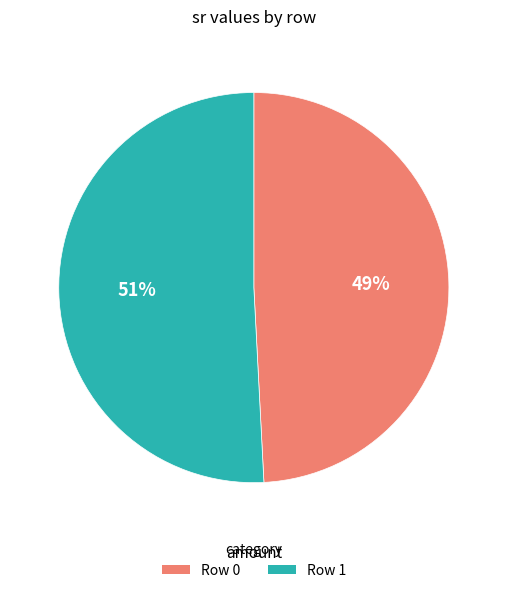

What is the smallest slice in the pie chart?

Row 0